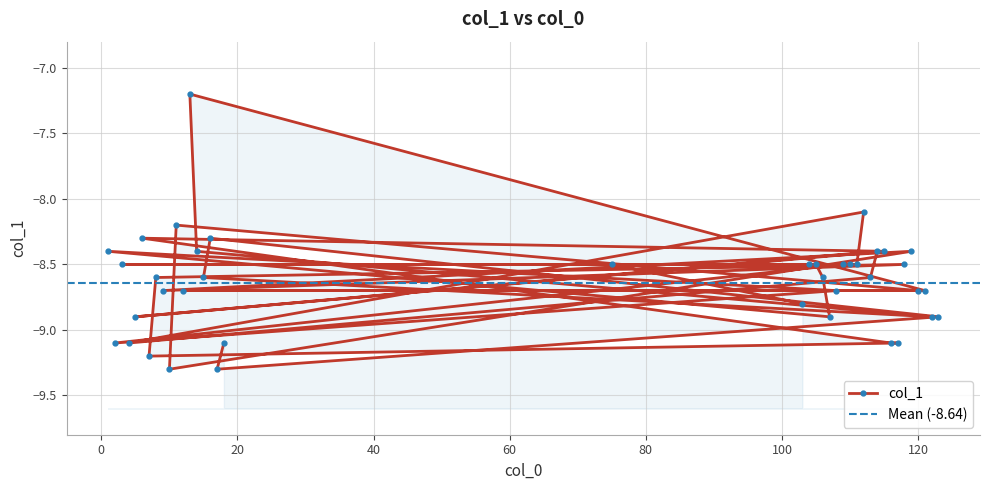

List the labels in order of value, largest first.

13, 112, 11, 6, 16, 1, 114, 115, 119, 14, 75, 104, 105, 109, 110, 3, 111, 118, 106, 113, 8, 15, 108, 9, 120, 12, 121, 103, 107, 5, 122, 123, 2, 4, 116, 117, 18, 7, 10, 17